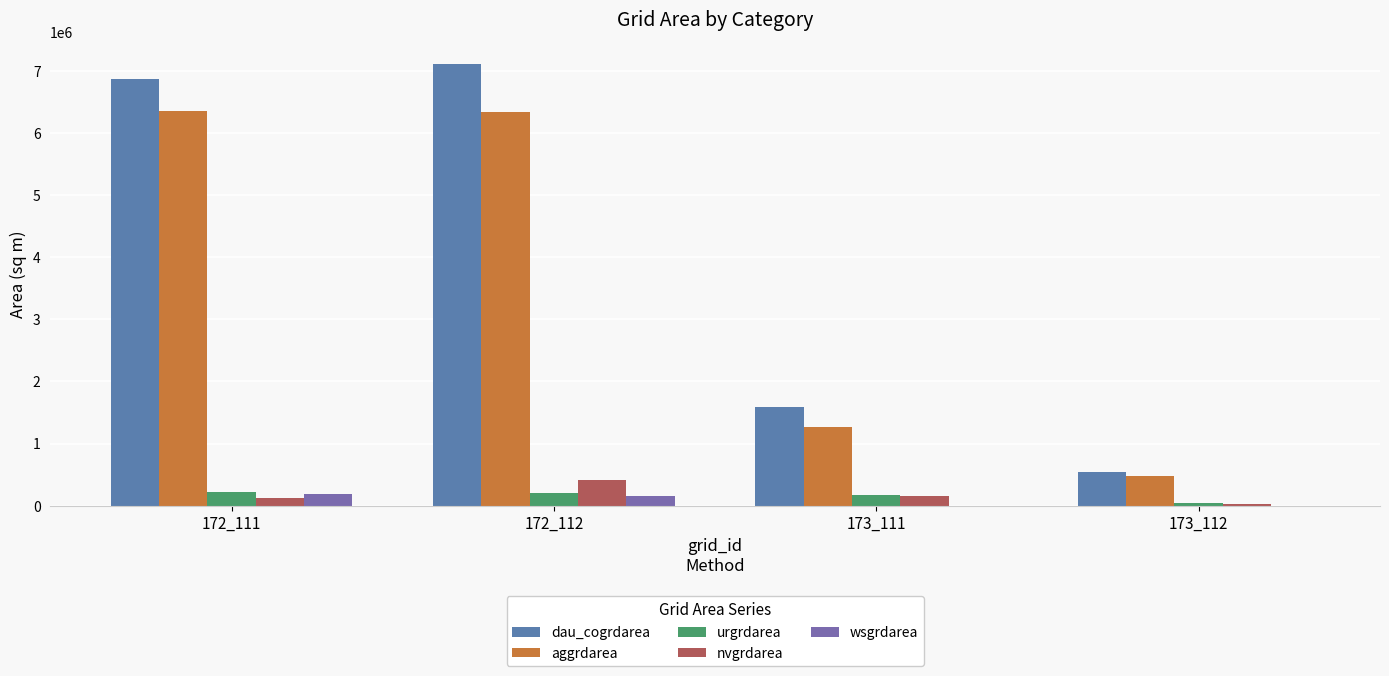

What are all the series names shown in the legend?

dau_cogrdarea, aggrdarea, urgrdarea, nvgrdarea, wsgrdarea